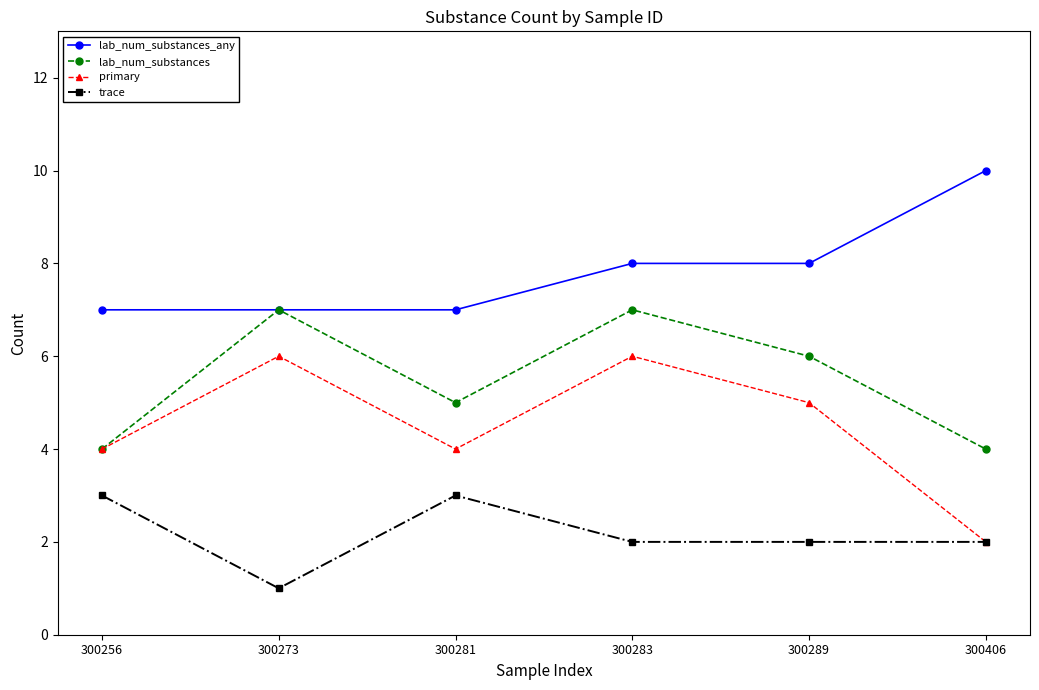

Which series has the largest range (max minus min)?

primary